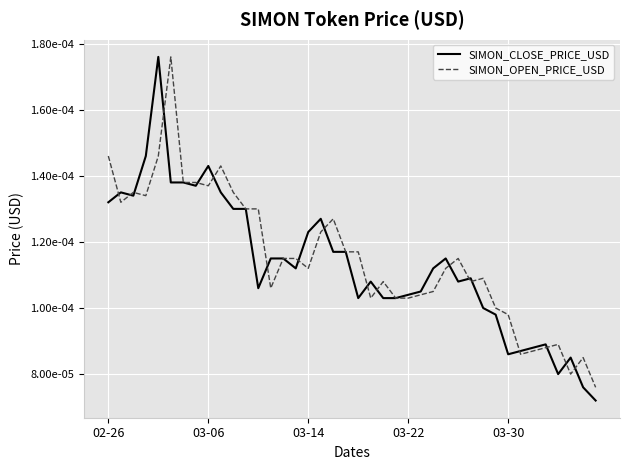

What are all the series names shown in the legend?

SIMON_CLOSE_PRICE_USD, SIMON_OPEN_PRICE_USD